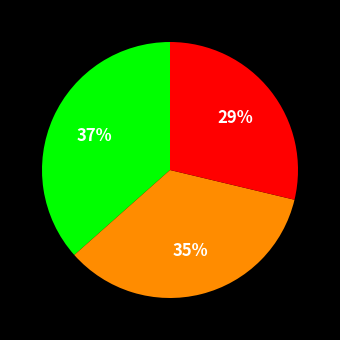

Does any single category account for the majority?

No